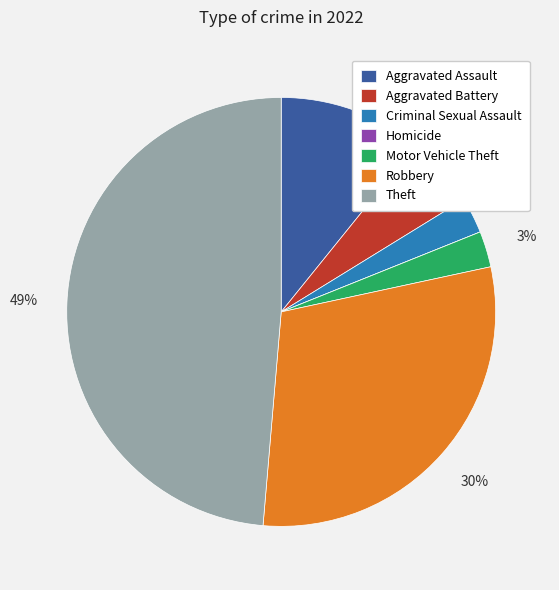

Is the sum of Theft and Criminal Sexual Assault greater than half?

Yes